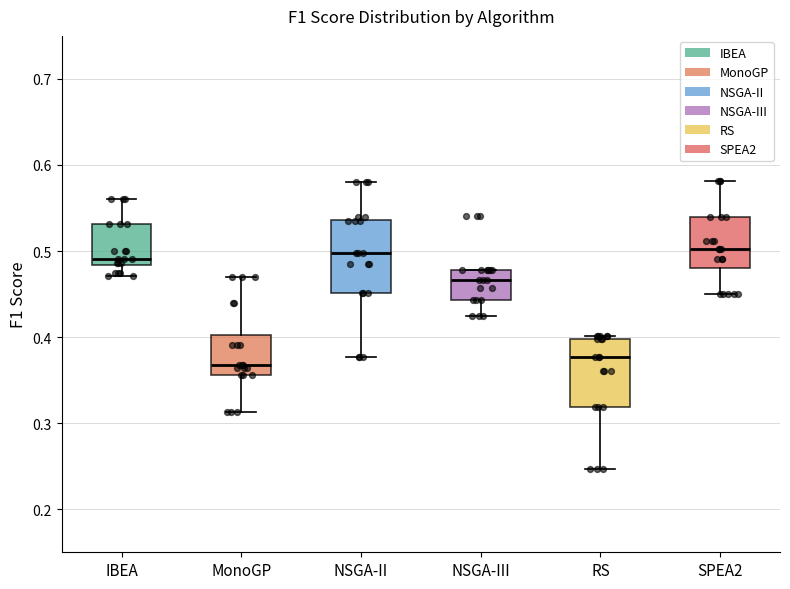

Which box has the lowest median line?

MonoGP